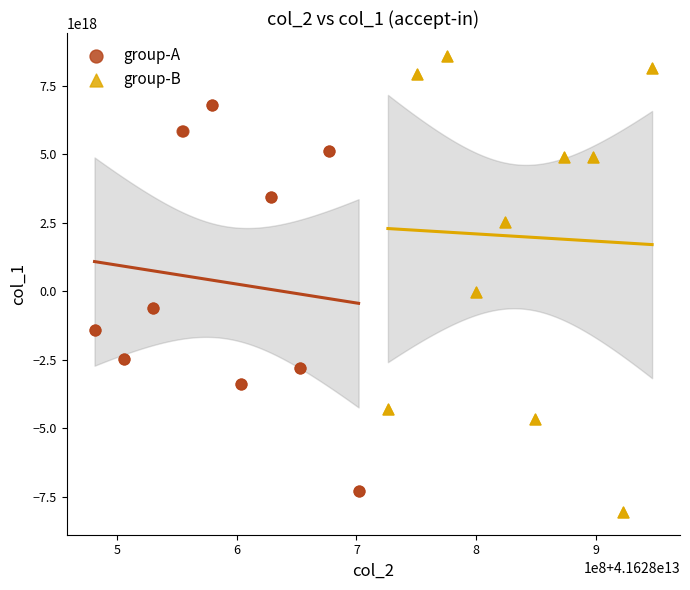

Which series has the widest spread of Y values?

group-B